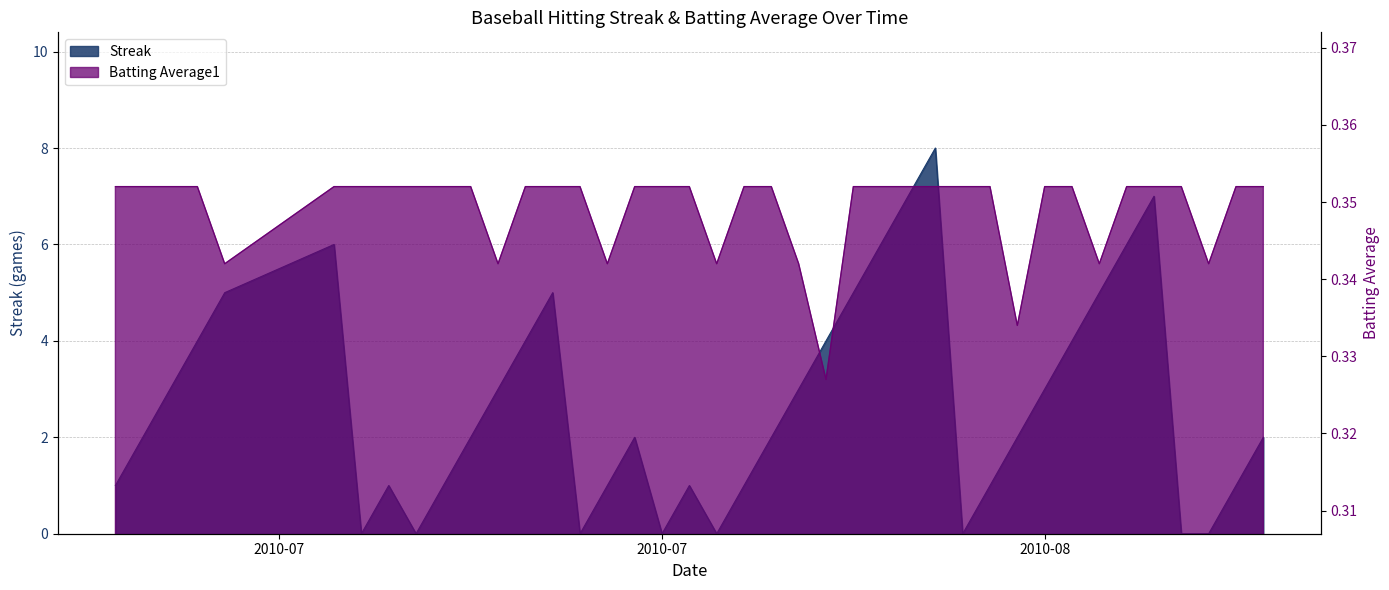

What is the total value across all series at 2010-07-20?

2.4